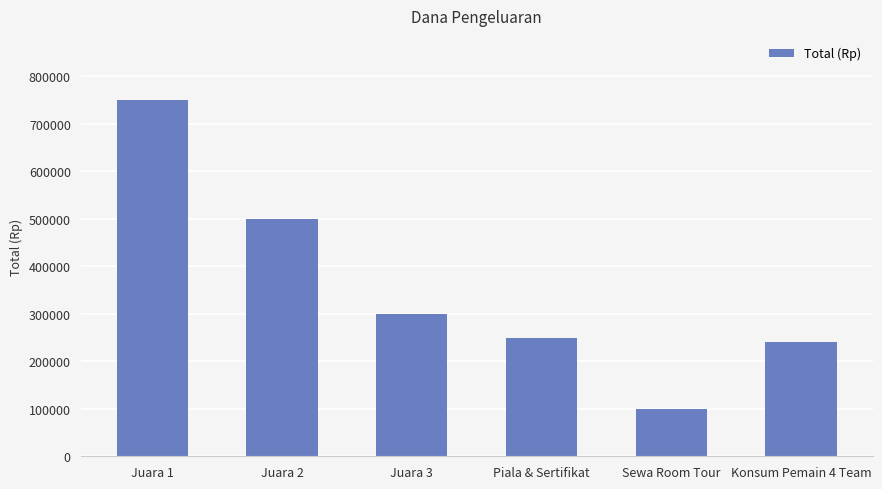

What is the label of the 4th bar from the left?

Piala & Sertifikat